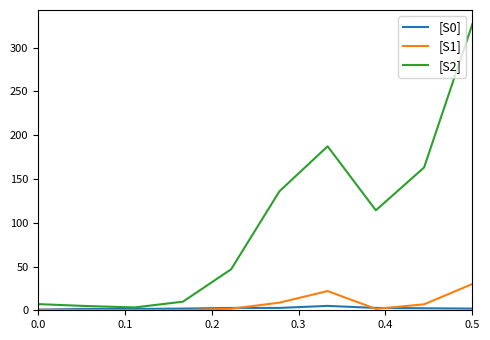

What is the maximum value for [S2]?

326.7